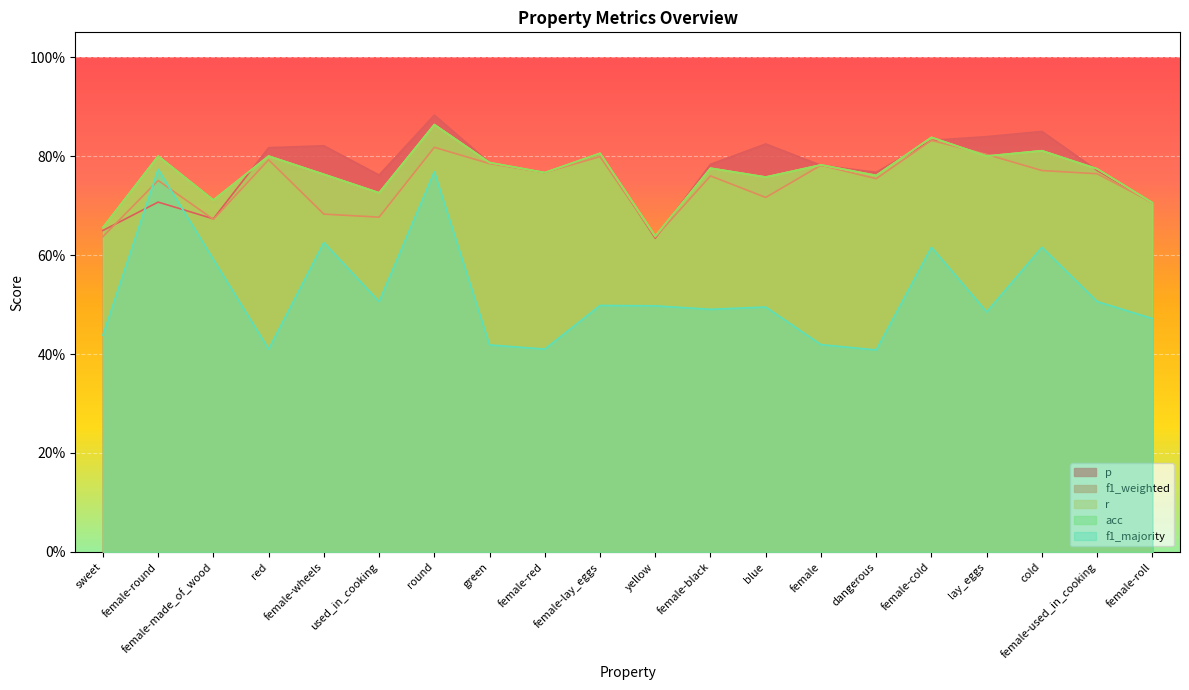

How many lines are shown in the chart?

5